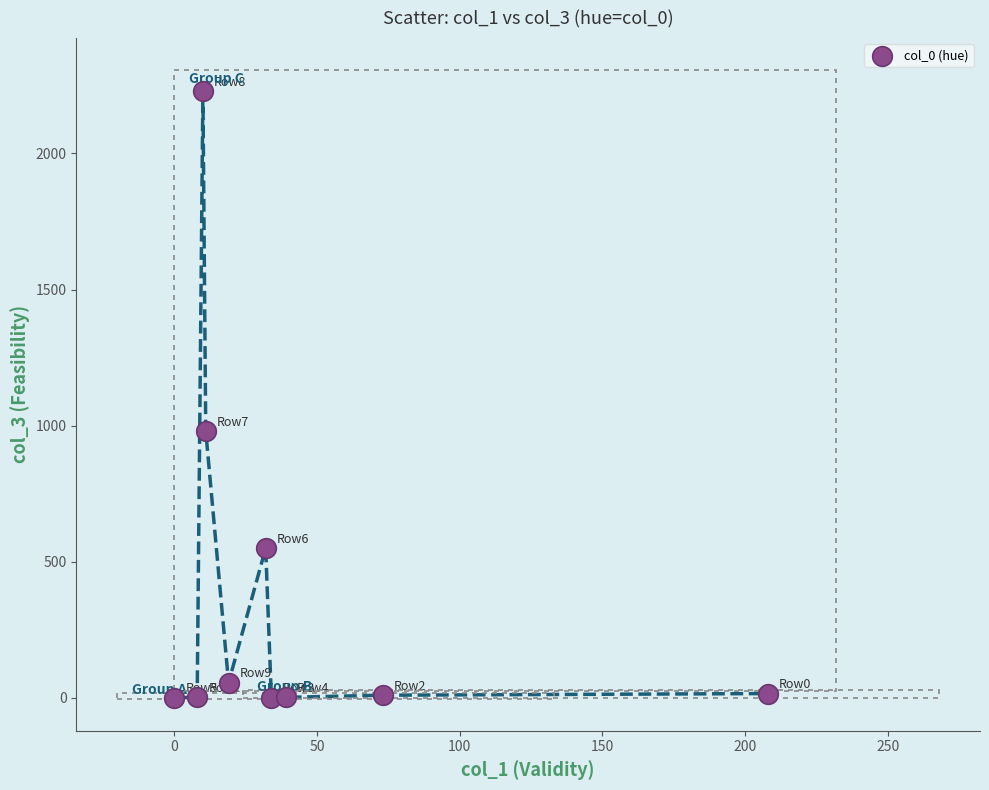

What is the average X value?

43